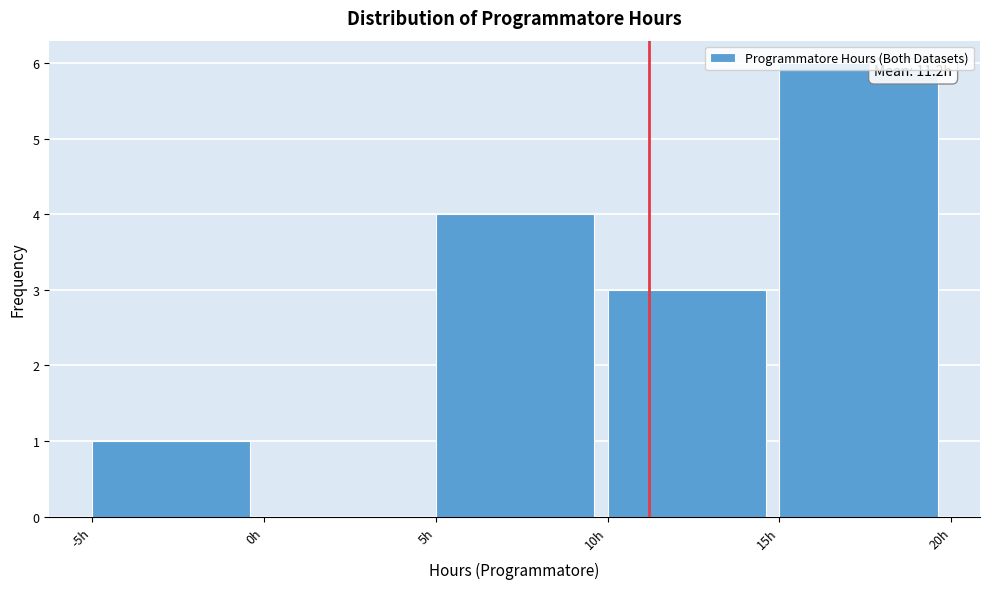

Which range on the x-axis has the tallest bar?

15 to 20